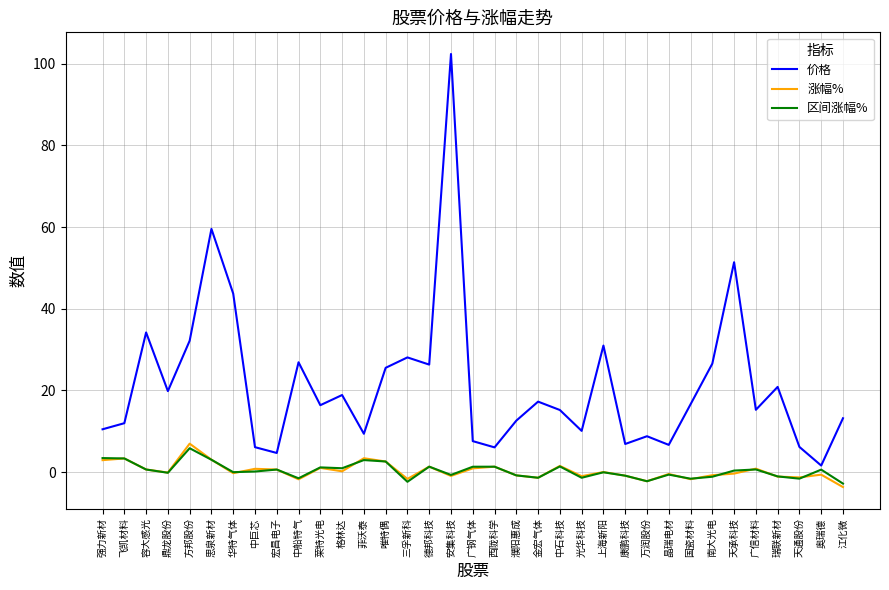

What is the difference between the highest and lowest values at 菲沃泰?

6.4